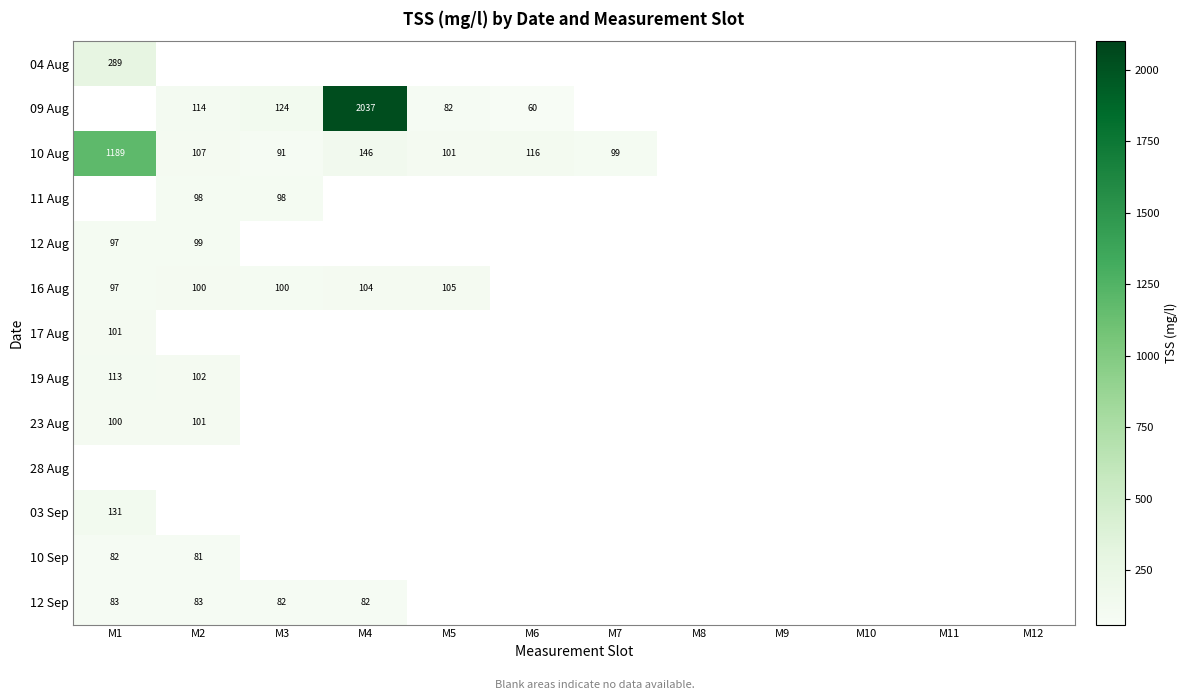

What is the minimum value for 12 Sep?

82.1